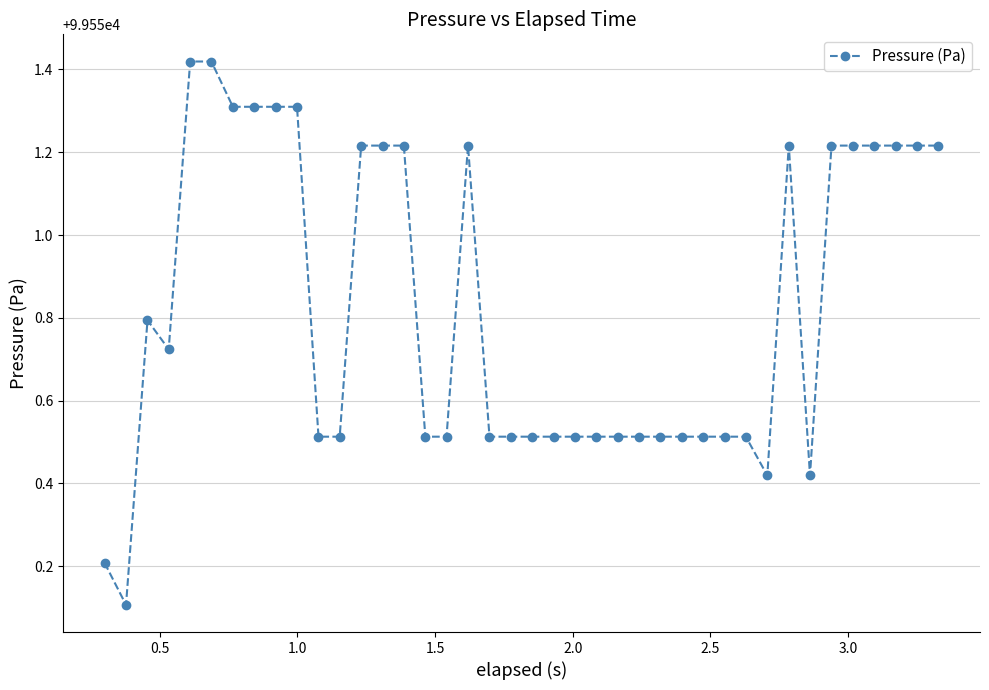

What is the value of the 29th point from the left?

99550.5